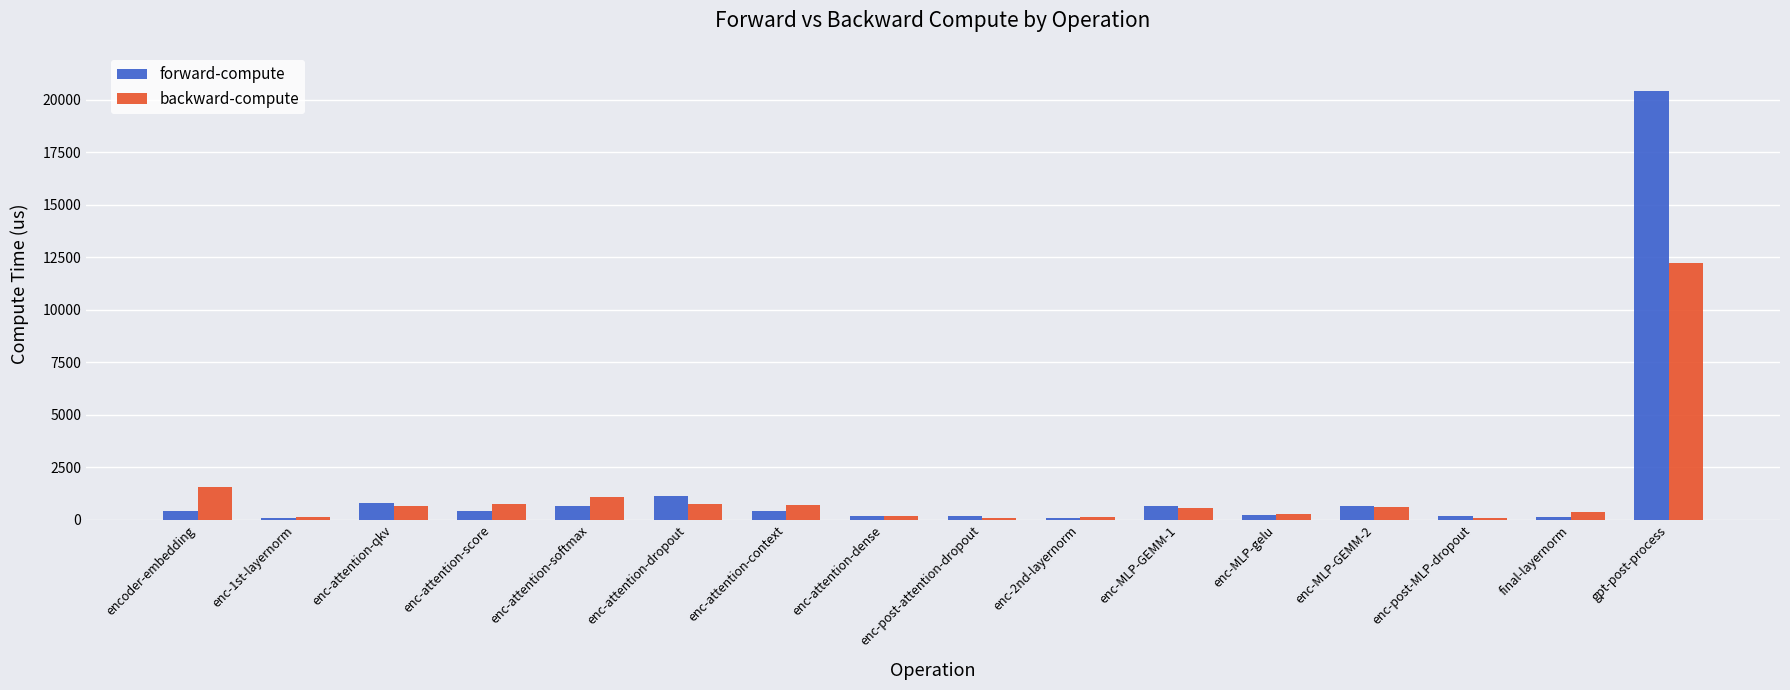

At which category is the sum across all series the highest?

gpt-post-process